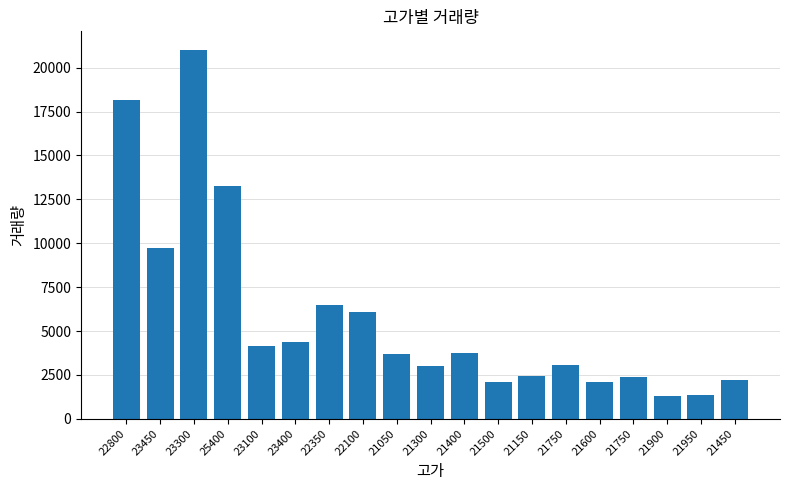

True or false: the data shows 3714 at 21050.

True